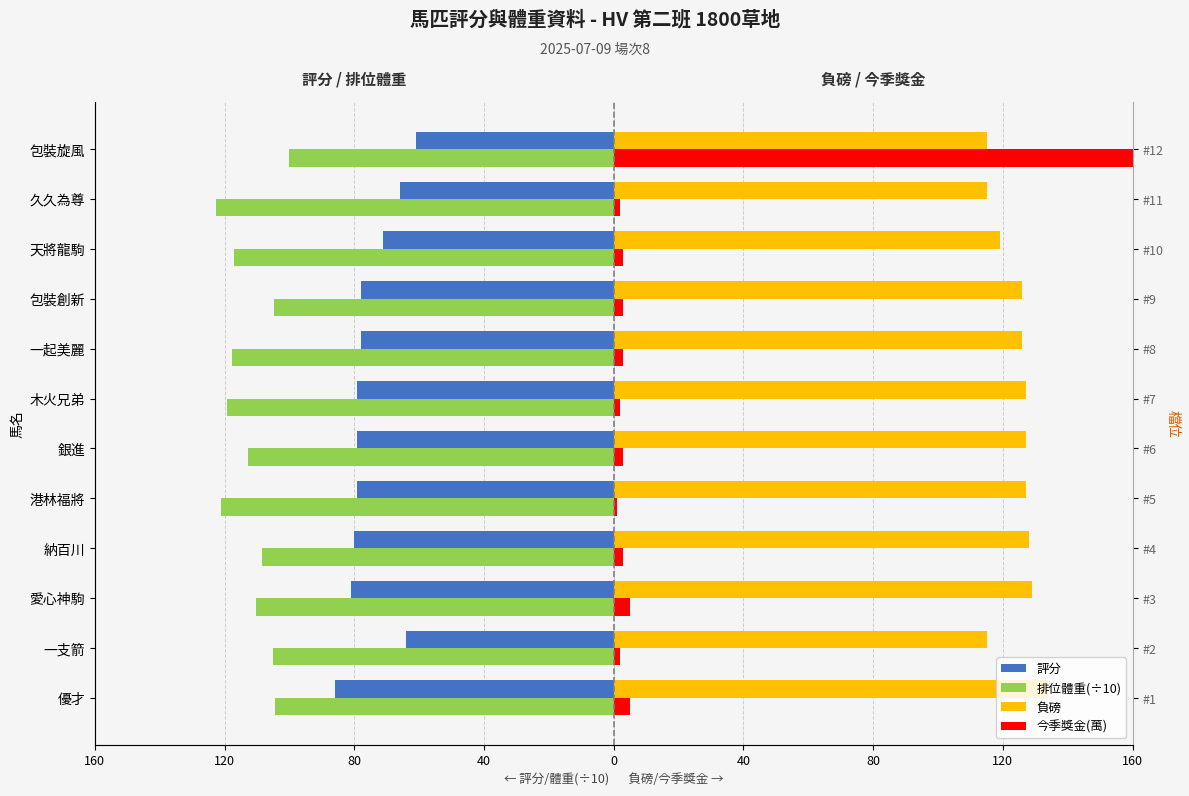

Read the 今季獎金(萬) value at 久久為尊.

2.0